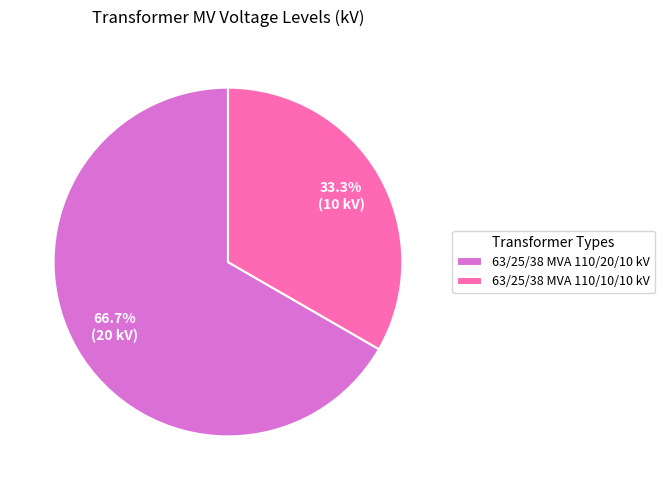

To the nearest percent, what percentage of the pie is 63/25/38 MVA 110/20/10 kV?

67%